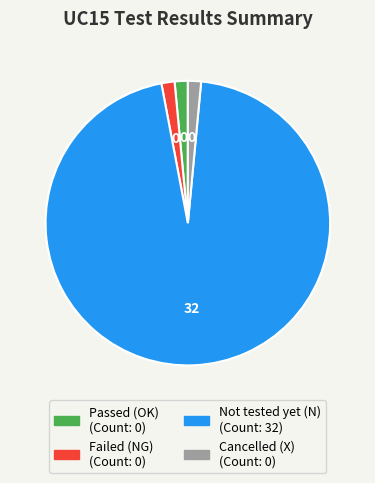

Between Failed (NG) and Not tested yet (N), which is larger?

Not tested yet (N)